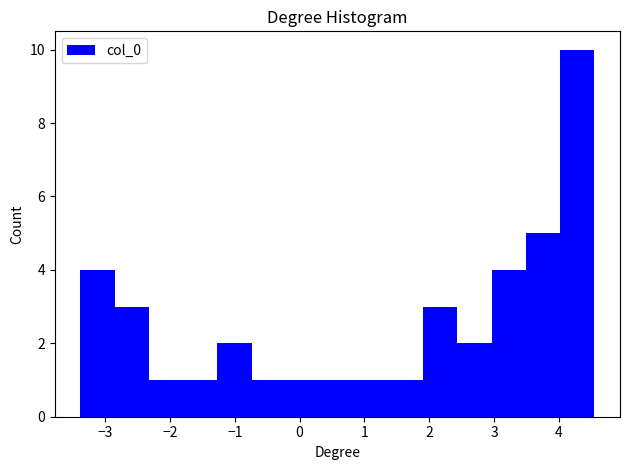

What is the height of the bar covering -3.4 to -2.9 on the x-axis? Neither the bar edges nor the heights are printed on the chart, so give them approximately, as read against the axes.

4